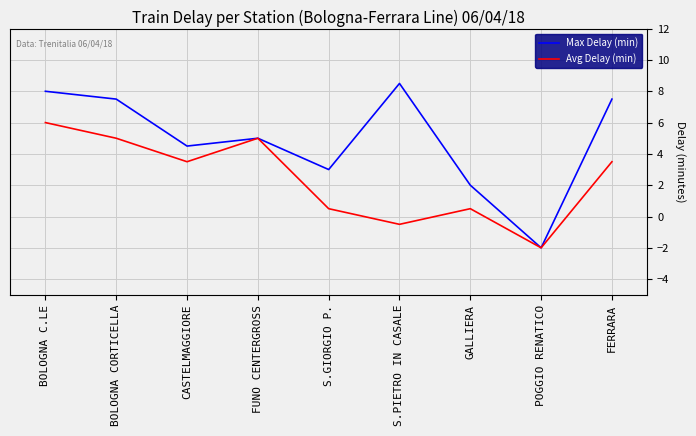

At FERRARA, list the series in order from smallest to largest.

Avg Delay (min), Max Delay (min)